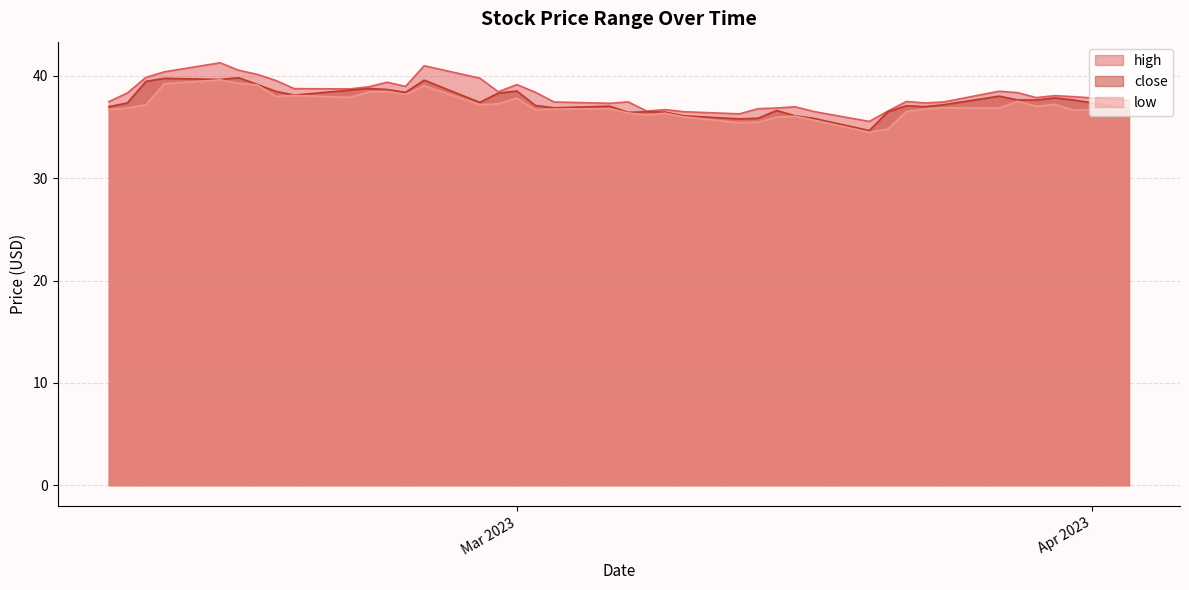

At which category is the sum across all series the highest?

2023-02-13